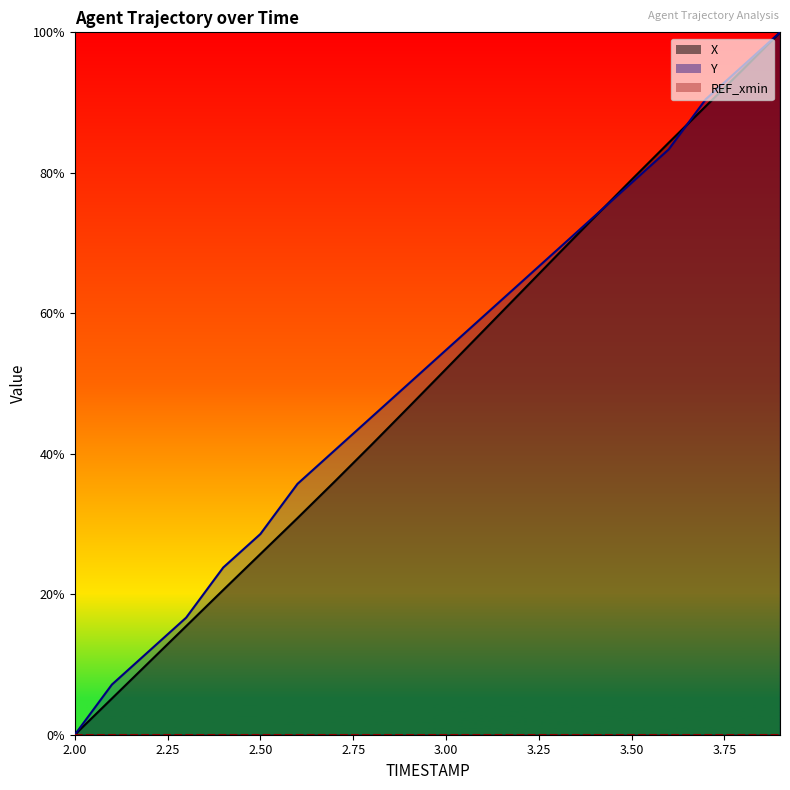

True or false: Y has a value of 45.4 at 3.4.

False